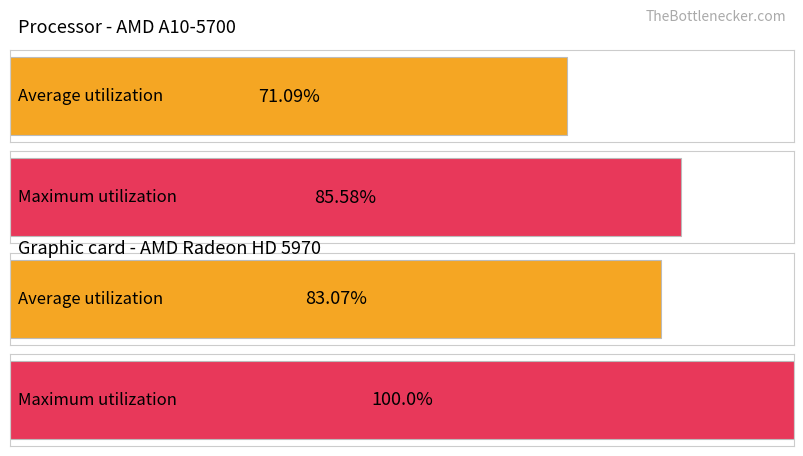

Are the bars horizontal?

Yes